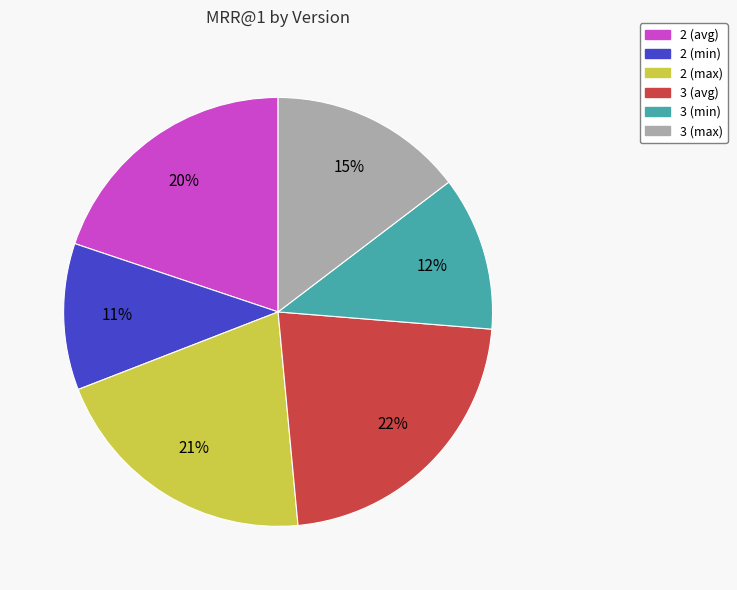

Combined, do 3 (min) and 2 (min) account for over 50%?

No